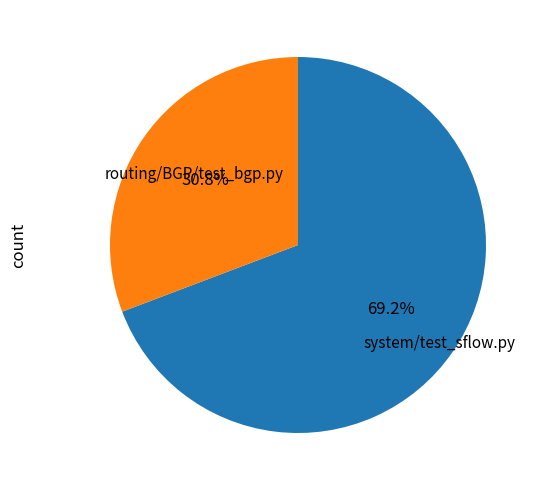

True or false: system/test_sflow.py accounts for 40% of the total.

False